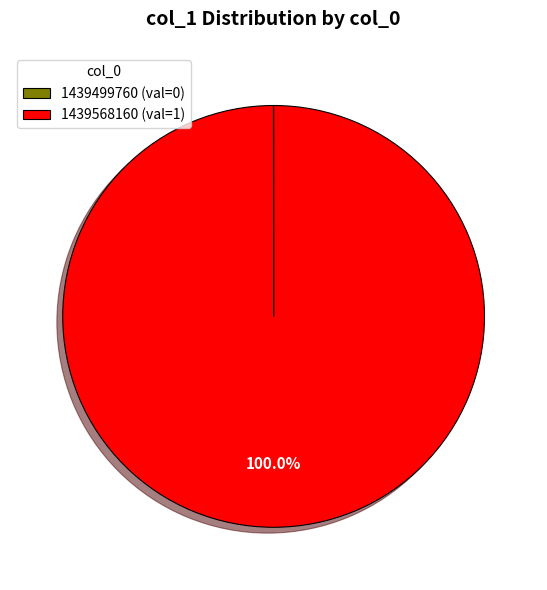

Is 1439568160 (val=1) the majority of the pie?

Yes